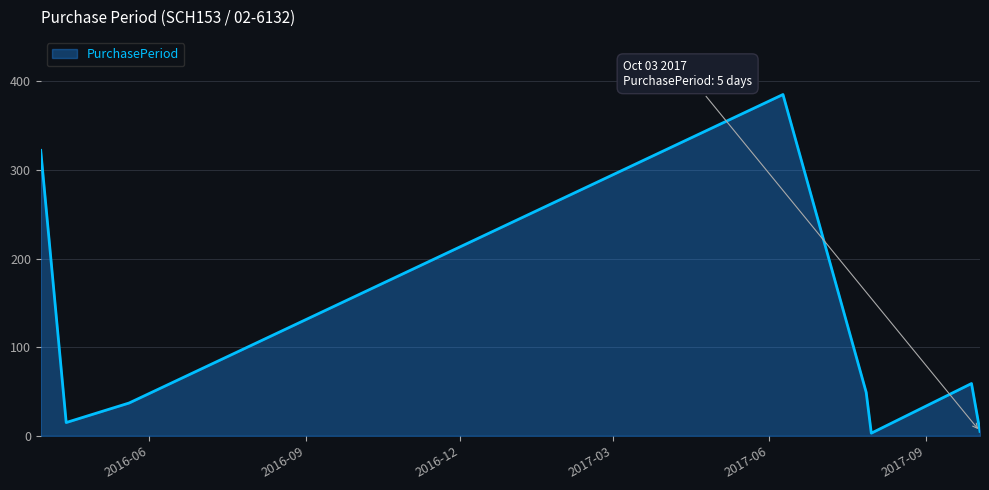

What is the maximum value shown in the chart?

385